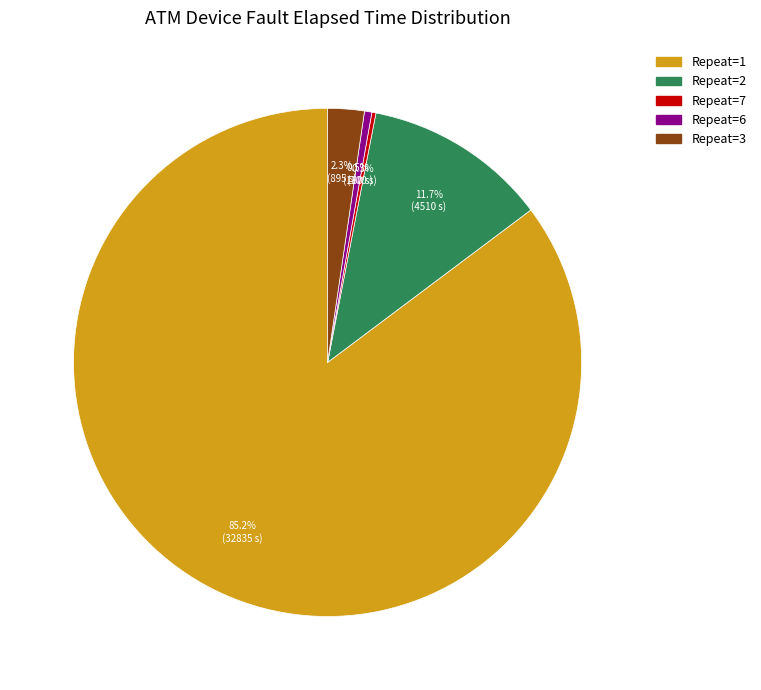

Is there any slice that represents more than half of the pie?

Yes